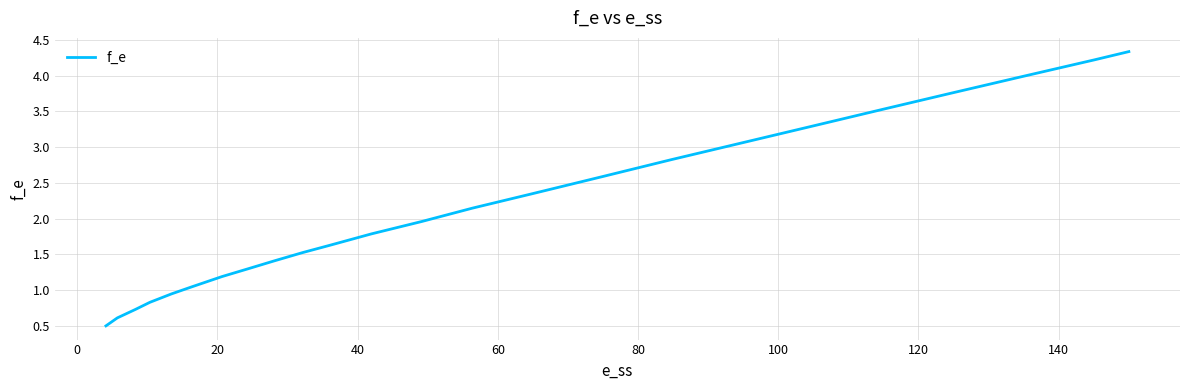

What is the minimum value shown in the chart?

0.5